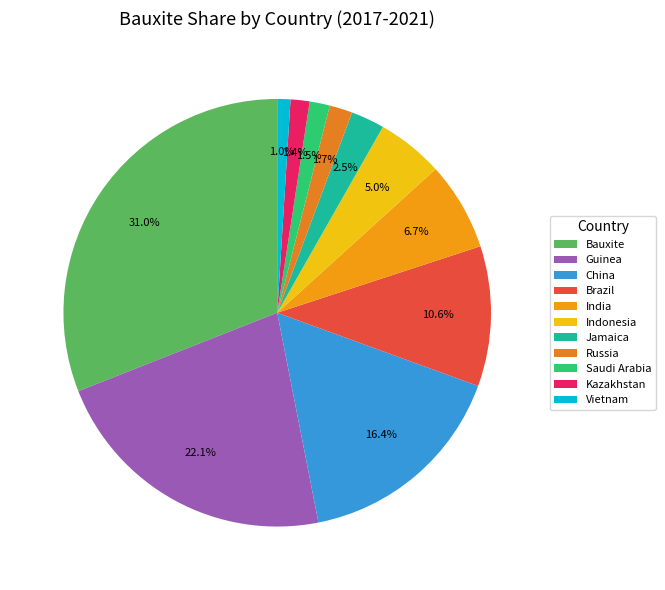

Which slice is the largest?

Bauxite